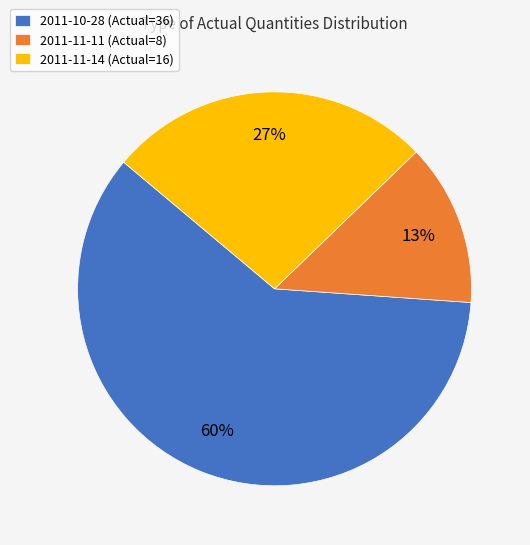

What is the smallest slice in the pie chart?

2011-11-11 (Actual=8)